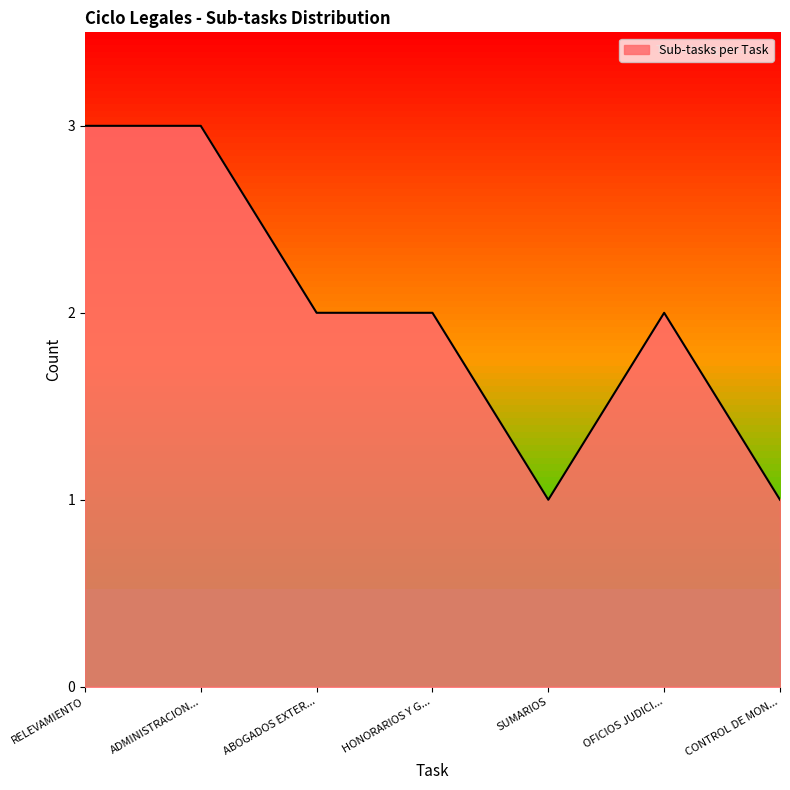

The chart shows a value of 2 at HONORARIOS Y G.... True or false?

True